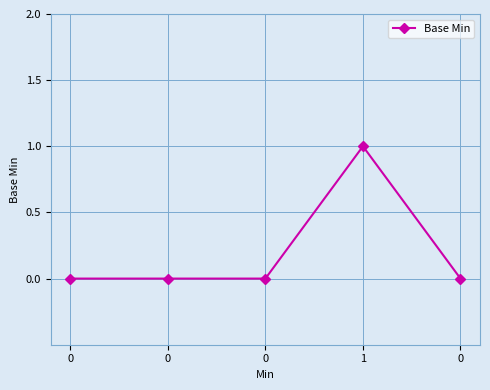

Count the number of data series in this chart.

1